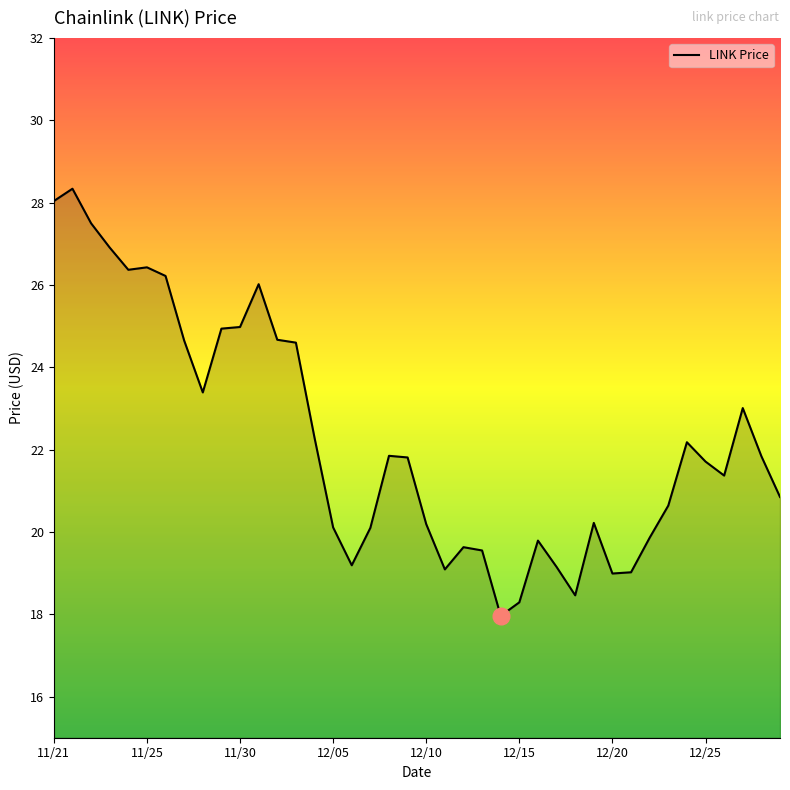

What is the average value?

22.3